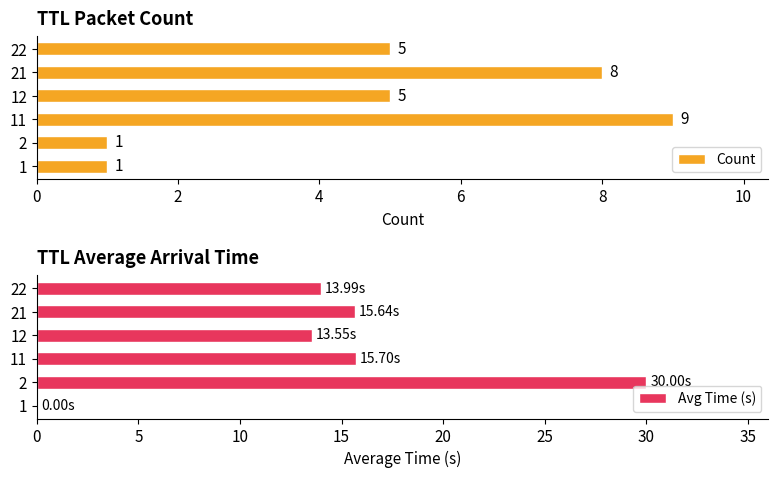

What is the minimum value for Count?

1